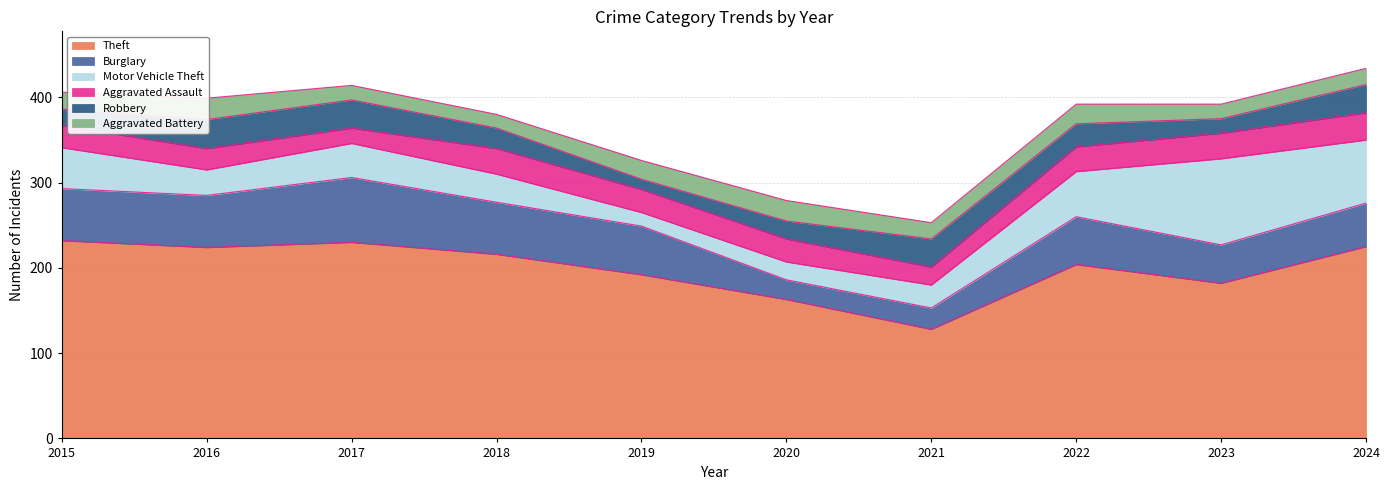

How many interior local peaks does the Aggravated Battery series have?

3